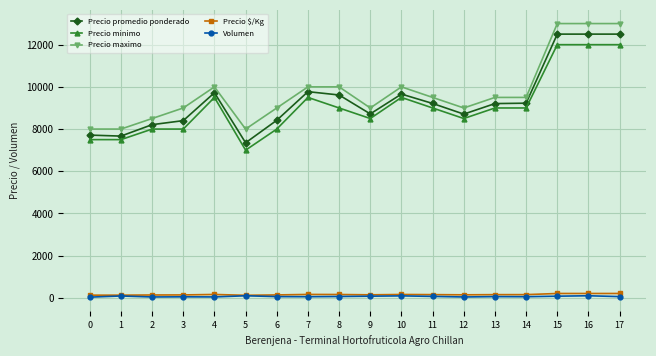

Which series has the largest total across all categories?

Precio maximo